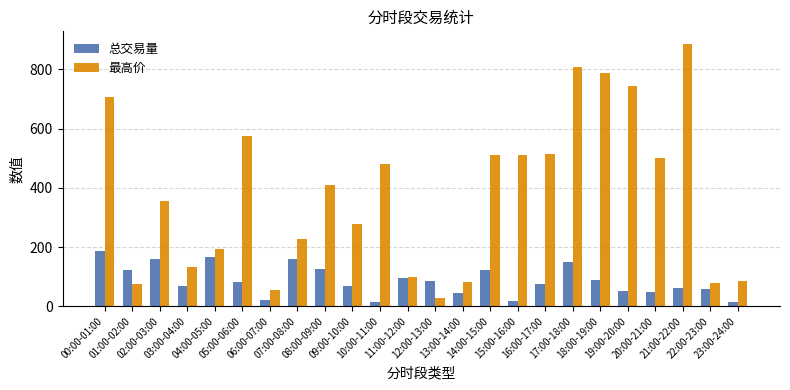

Between 18:00-19:00 and 20:00-21:00, which series saw the biggest shift?

最高价